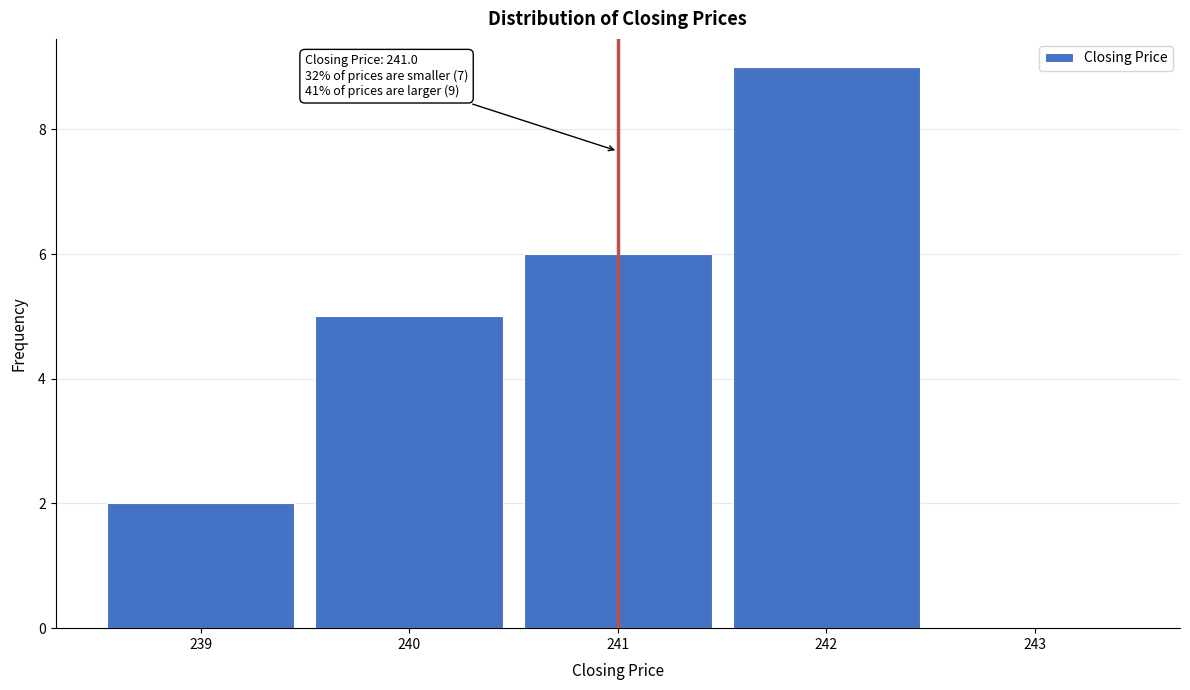

Over which range of the x-axis is the bar tallest?

241.5 to 242.5